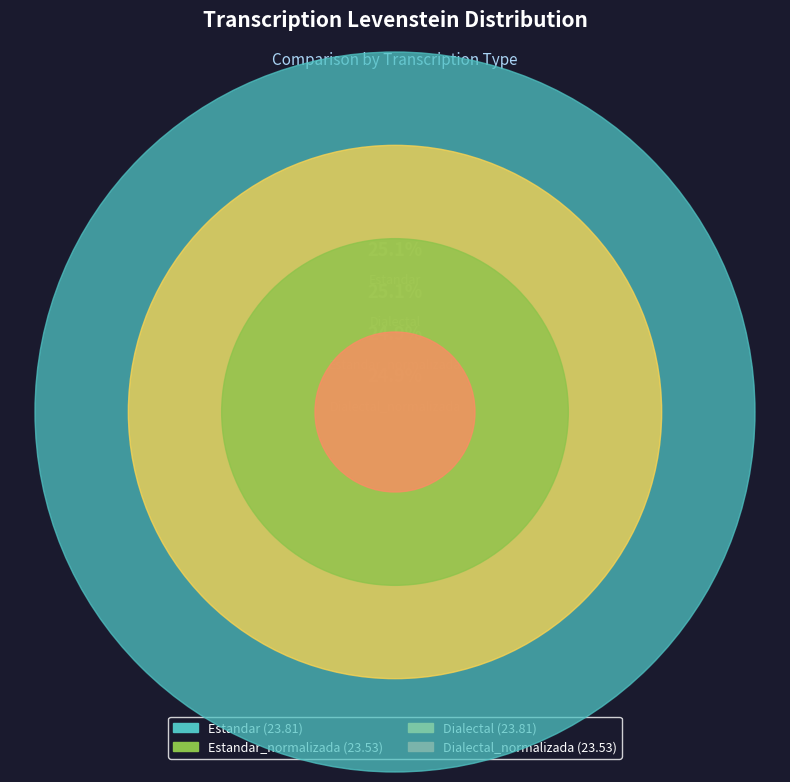

What percentage do Dialectal_normalizada and Dialectal together represent?

50.0%